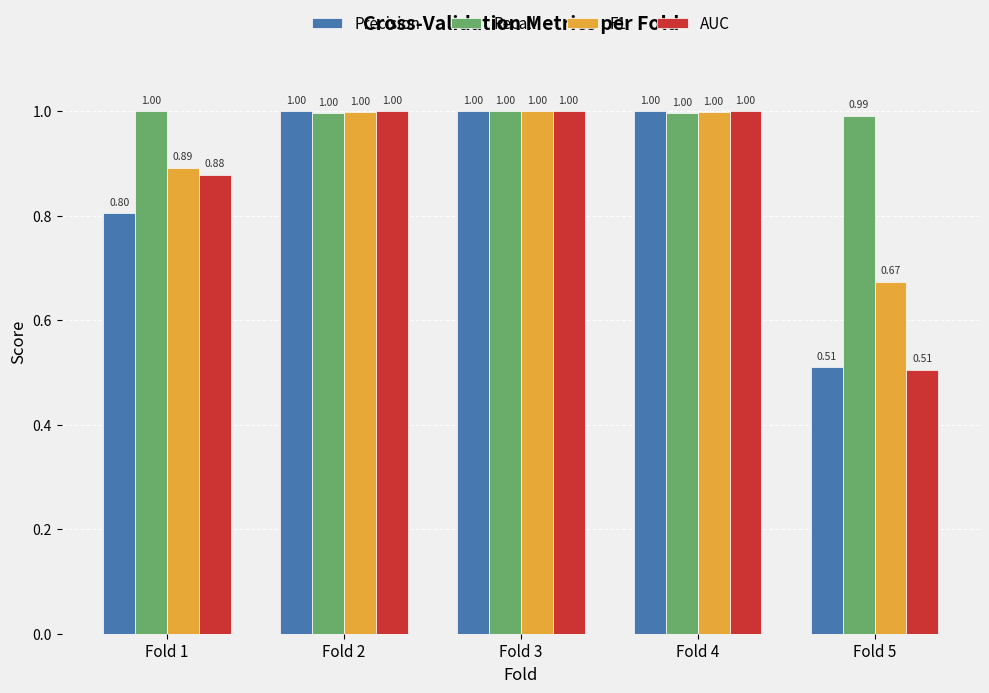

Is the value of Precision at Fold 1 greater than the value of F1 at Fold 5?

Yes